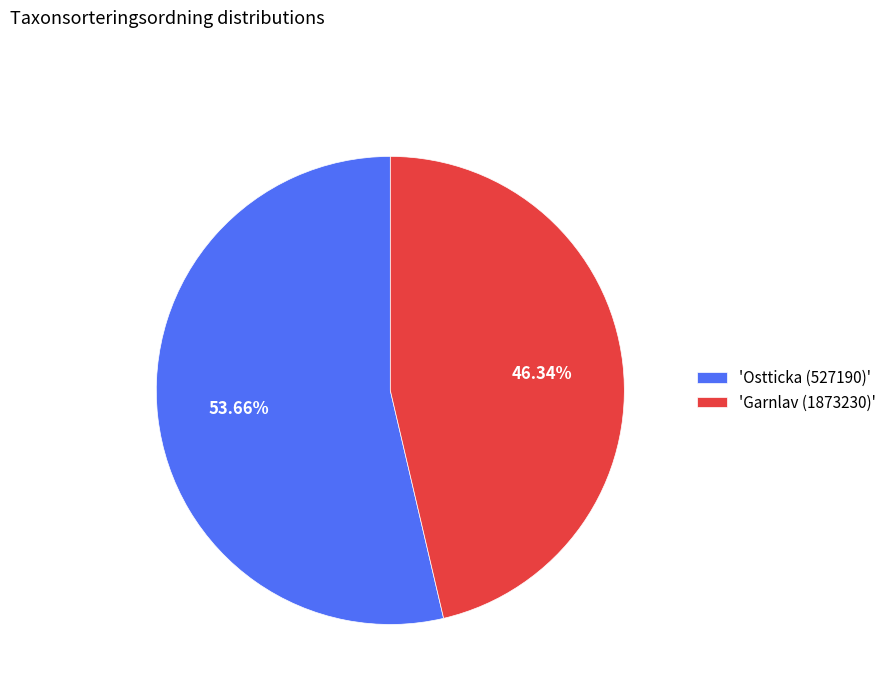

Which has a higher value, 'Garnlav (1873230)' or 'Ostticka (527190)'?

'Ostticka (527190)'